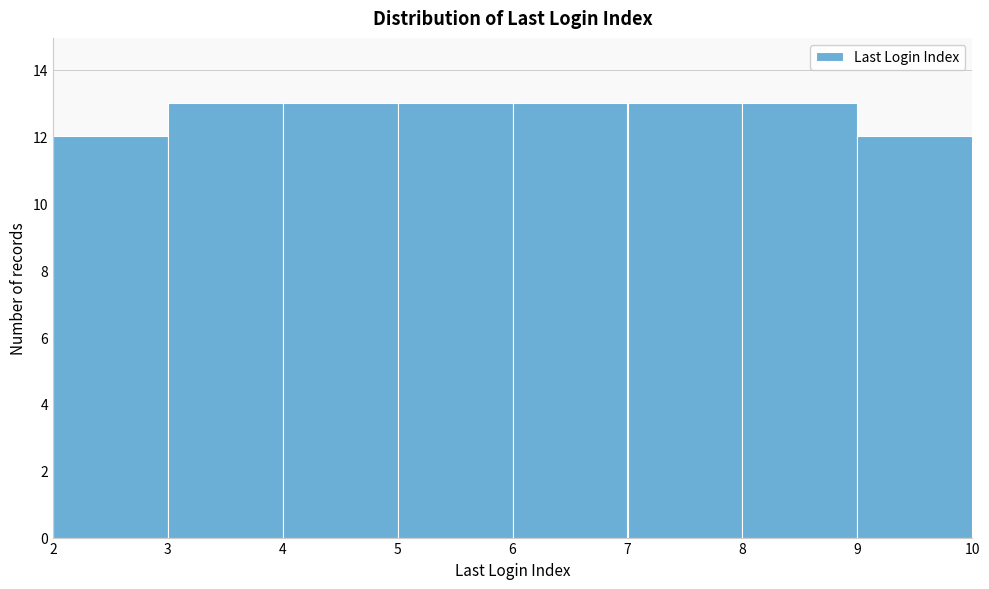

Reading left to right, list every bar in this chart as the range it spans on the x-axis followed by its height. The values are not printed on the chart, so give them approximately, as read against the axis.

2 to 3: 12
3 to 4: 13
4 to 5: 13
5 to 6: 13
6 to 7: 13
7 to 8: 13
8 to 9: 13
9 to 10: 12